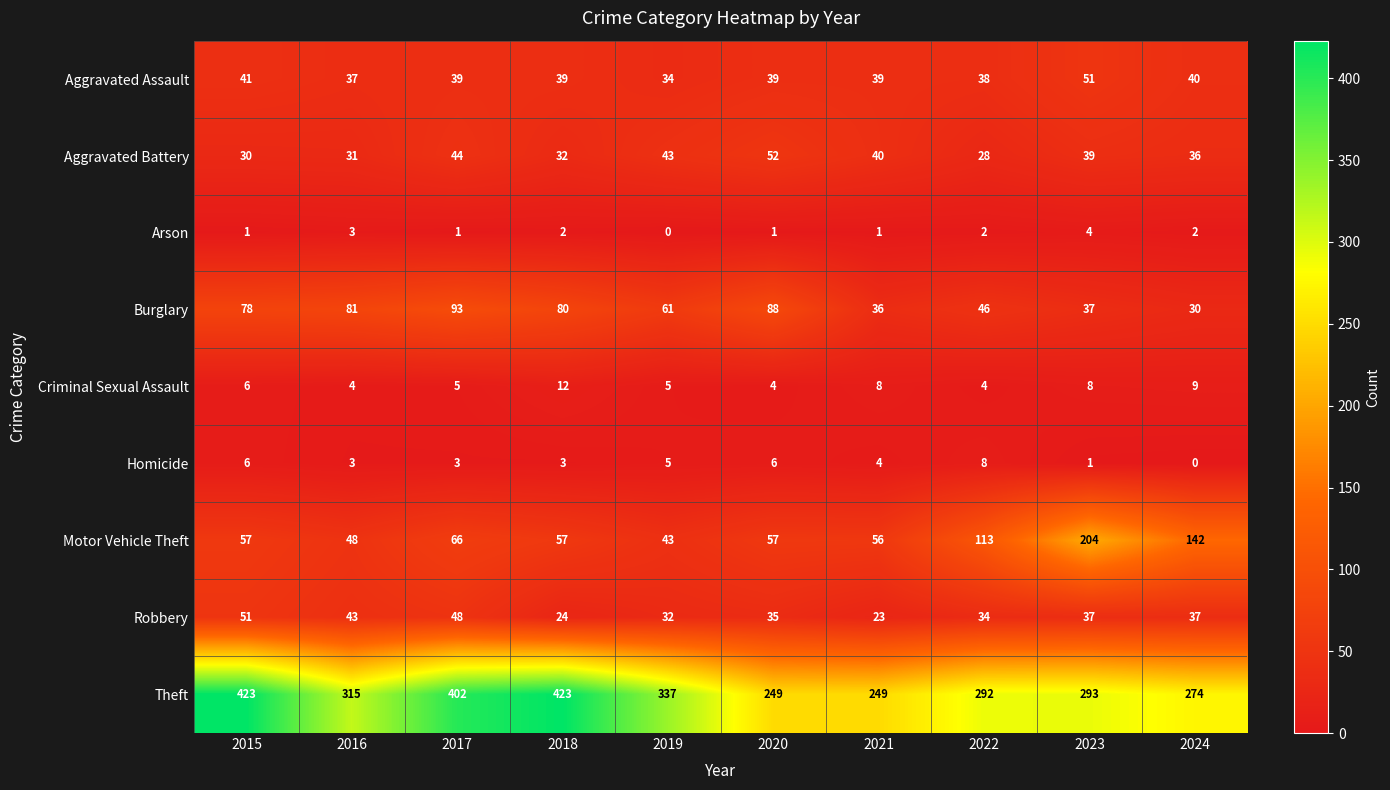

At which label does Arson reach its minimum?

2019